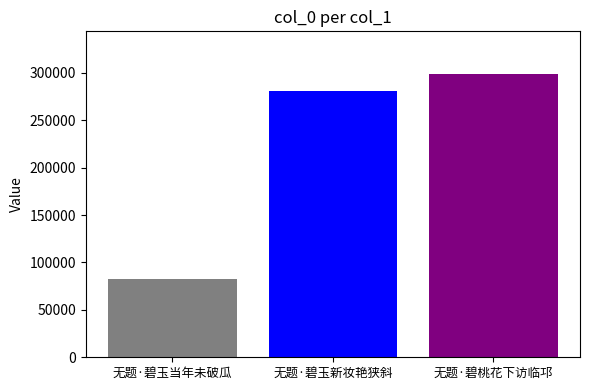

Are the bars horizontal?

No